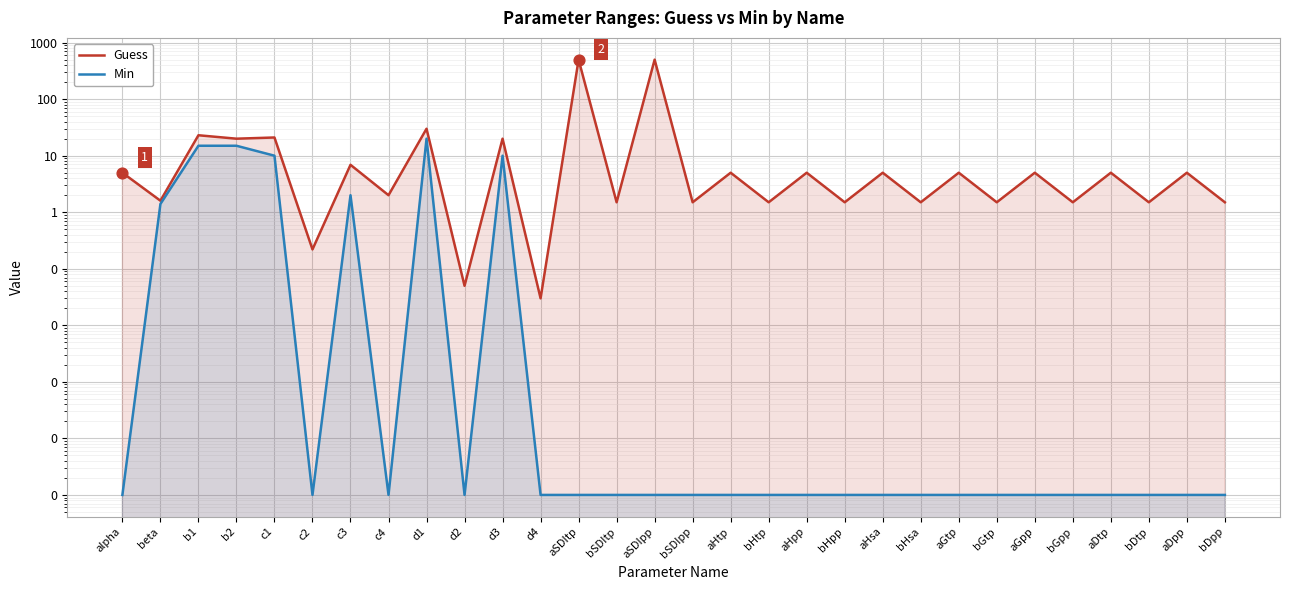

At which category is the sum across all series the highest?

aSDItp